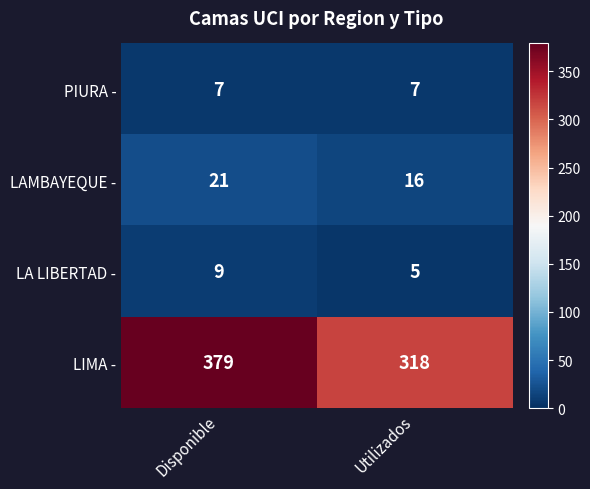

True or false: LAMBAYEQUE - has a value of 21 at Disponible.

True